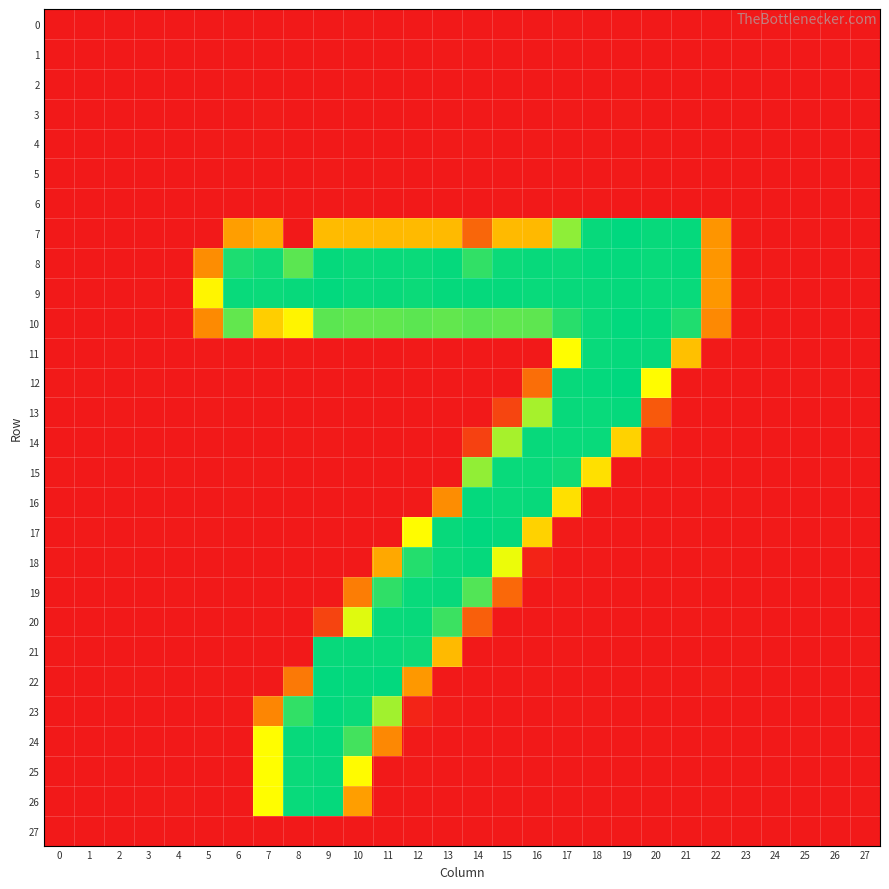

Rank the series by their maximum value, from highest to lowest.

7, 17, 12, 9, 23, 22, 10, 8, 16, 18, 24, 13, 11, 26, 19, 20, 25, 14, 21, 15, 3, 1, 6, 4, 0, 27, 5, 2